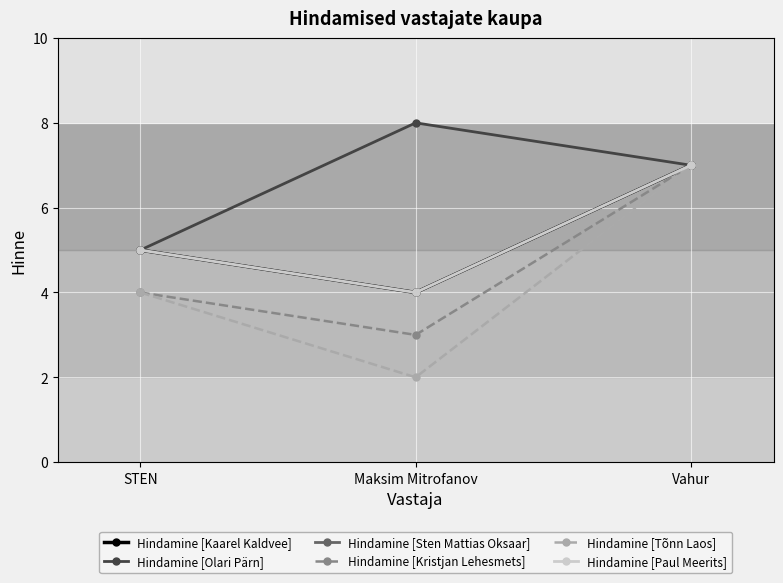

What is the label of the 3rd point from the right?

STEN